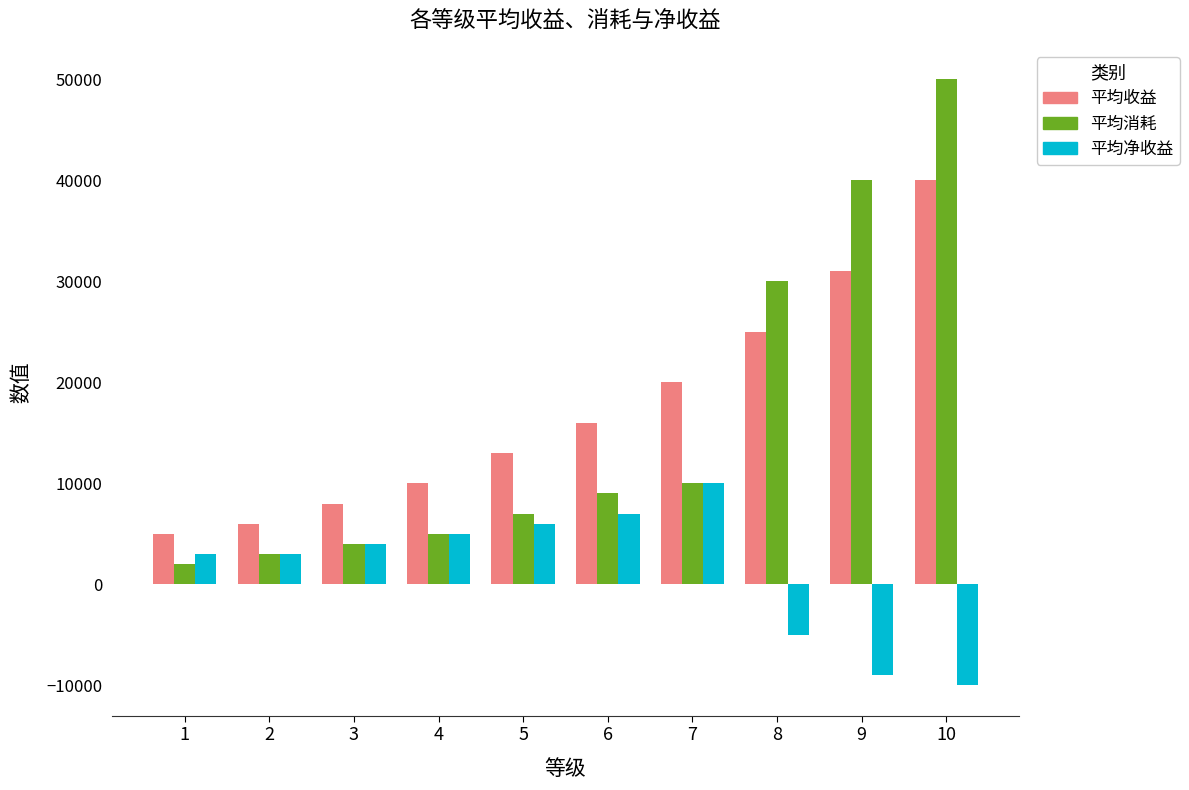

What is the total value across all series at 1?

10000